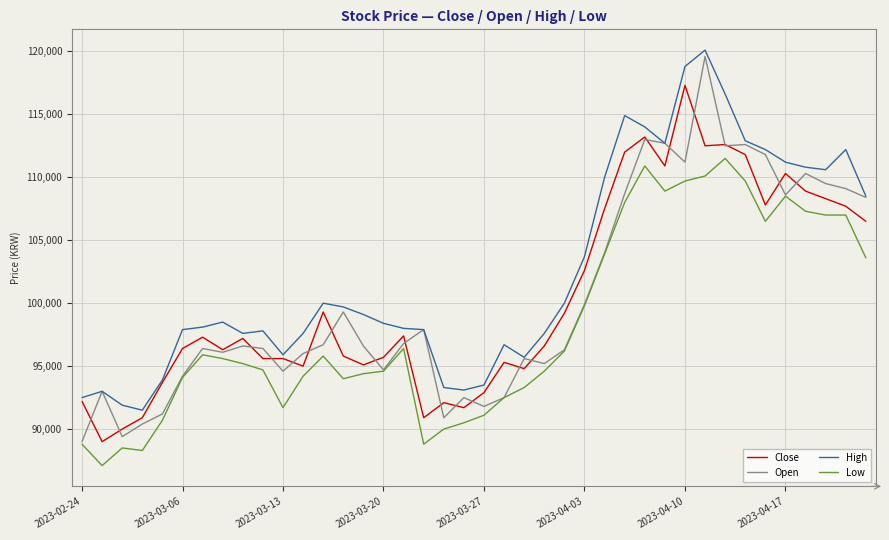

Which series has the largest total across all categories?

High